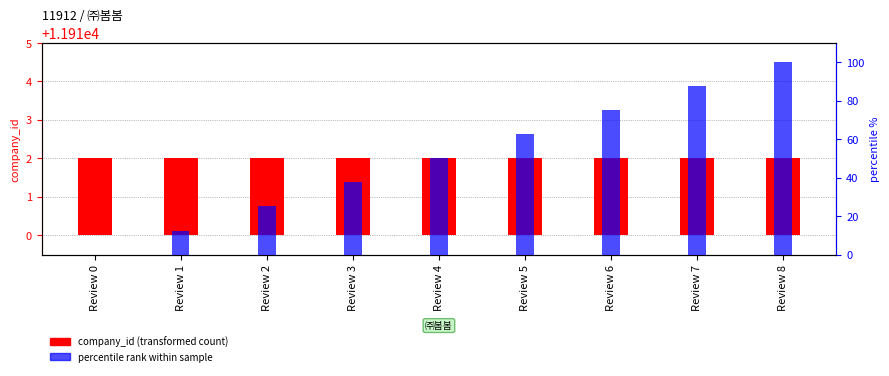

Reading left to right, list all the values displayed in this chart.

company_id (transformed count): Review 0=2.0	Review 1=2.0	Review 2=2.0	Review 3=2.0	Review 4=2.0	Review 5=2.0	Review 6=2.0	Review 7=2.0	Review 8=2.0
percentile rank within sample: Review 0=0.0	Review 1=12.5	Review 2=25.0	Review 3=37.5	Review 4=50.0	Review 5=62.5	Review 6=75.0	Review 7=87.5	Review 8=100.0